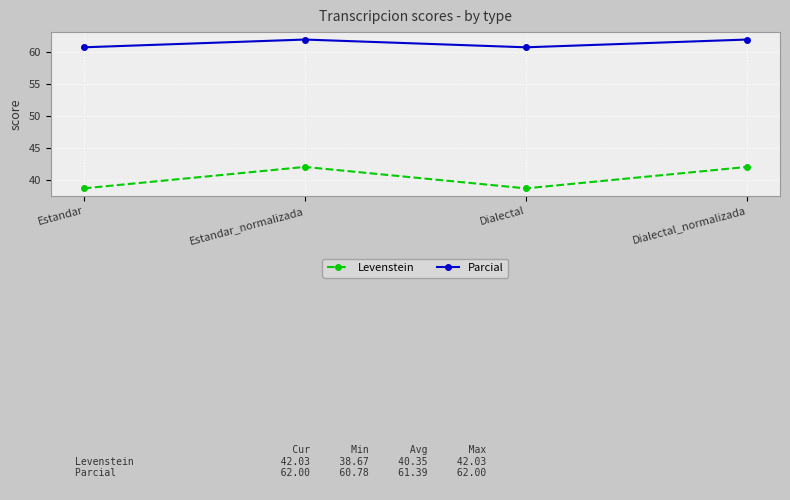

What is the approximate value of Levenstein at Dialectal_normalizada?

42.0